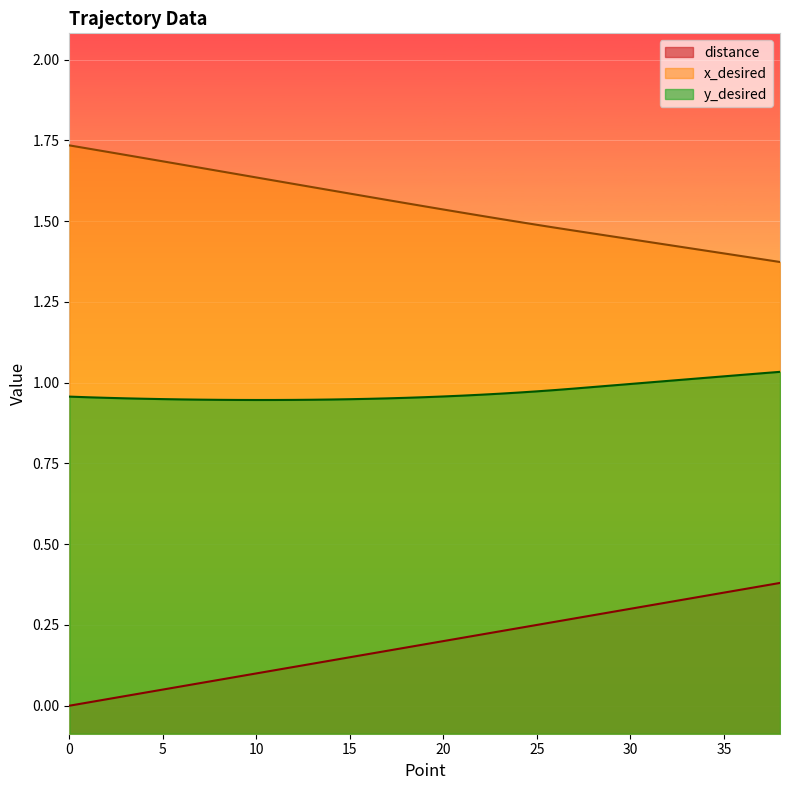

Between 14 and 35, which series saw the biggest shift?

distance